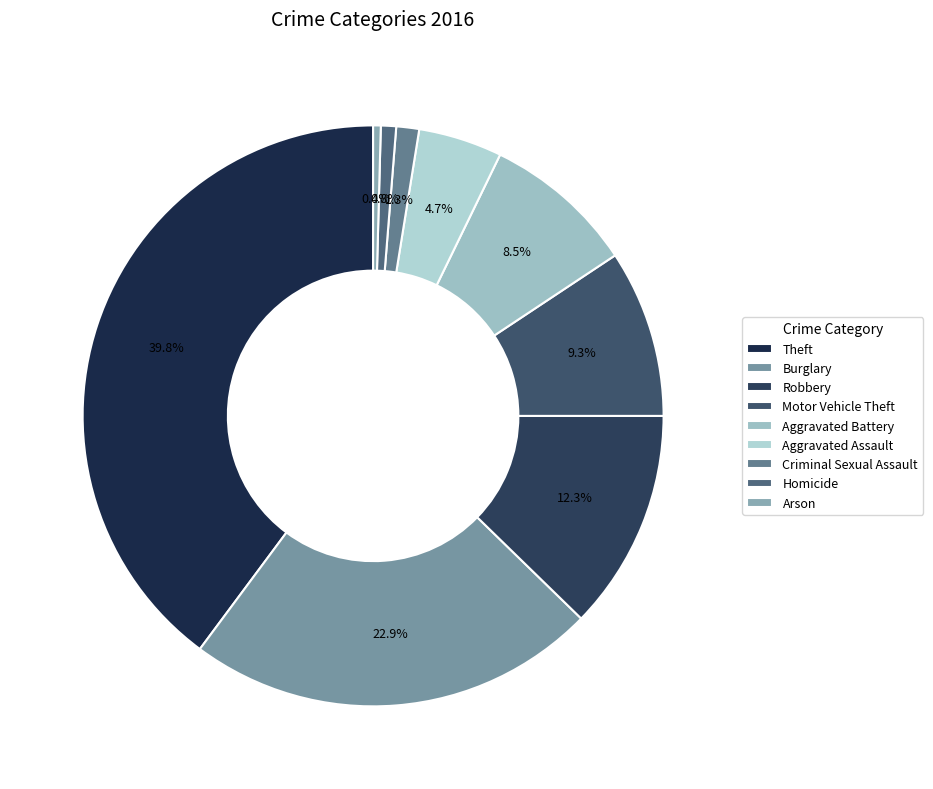

The Motor Vehicle Theft slice represents 17% of the pie. True or false?

False